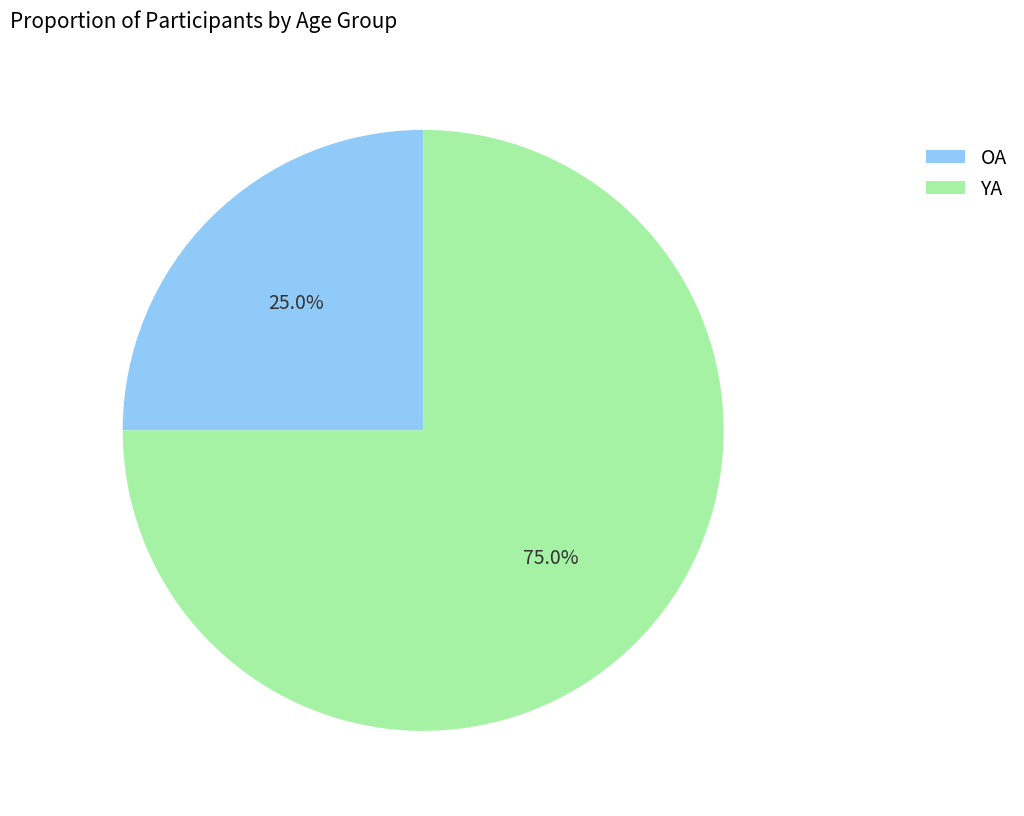

What is the largest slice in the pie chart?

YA